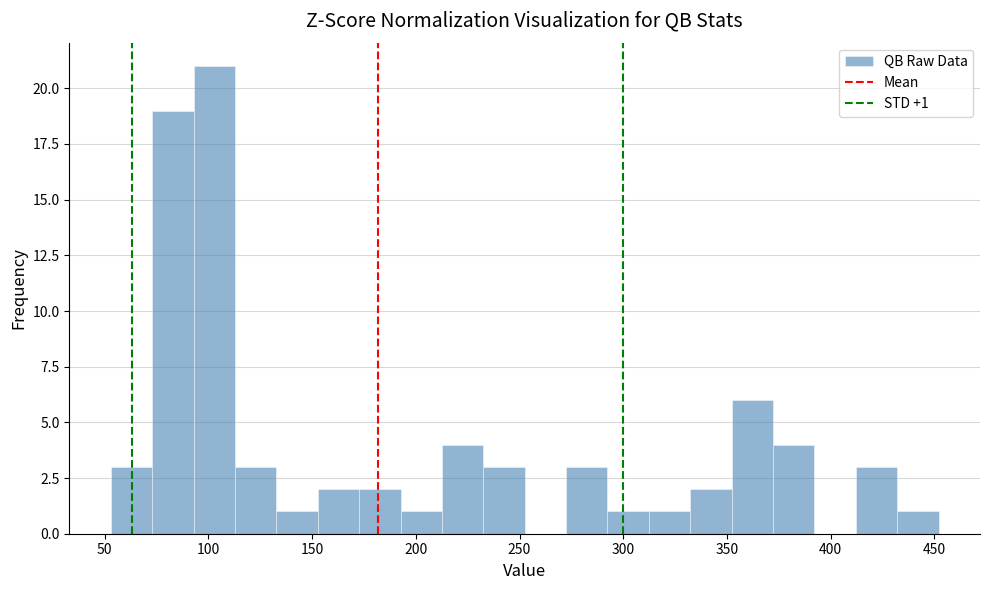

Read against the x-axis, roughly where is the centre of the tallest bar?

105